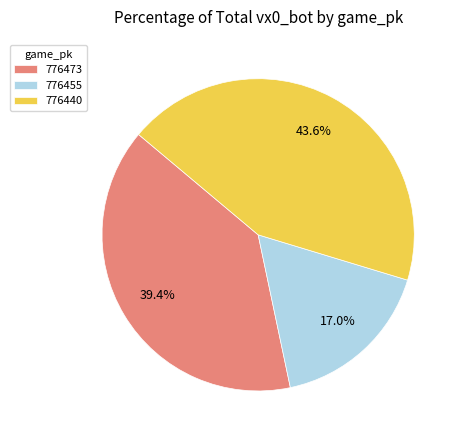

To the nearest percent, what percentage of the pie is 776473?

39%